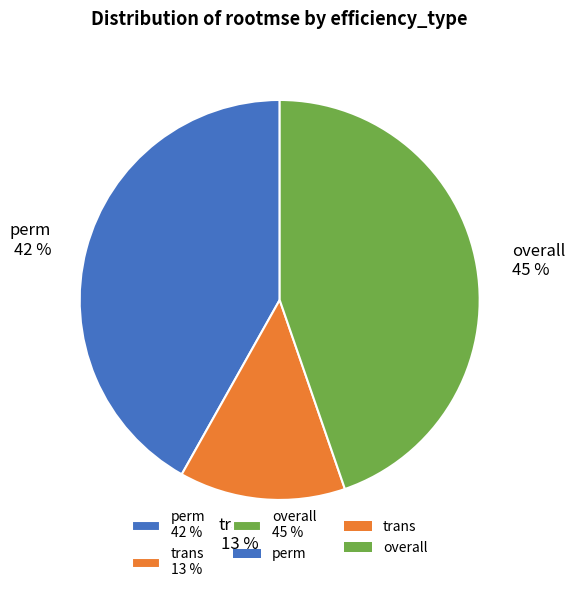

Rank the categories by value from lowest to highest.

trans, perm, overall